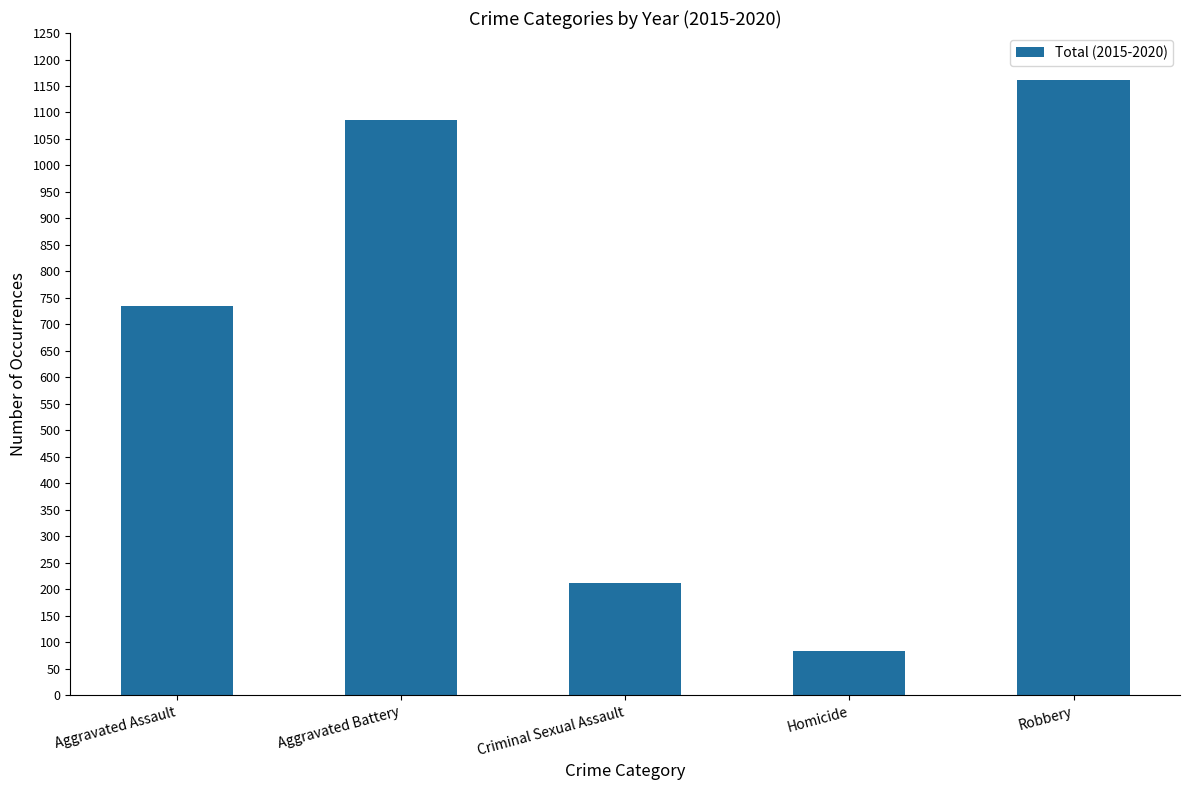

How many data points are less than 735?

2